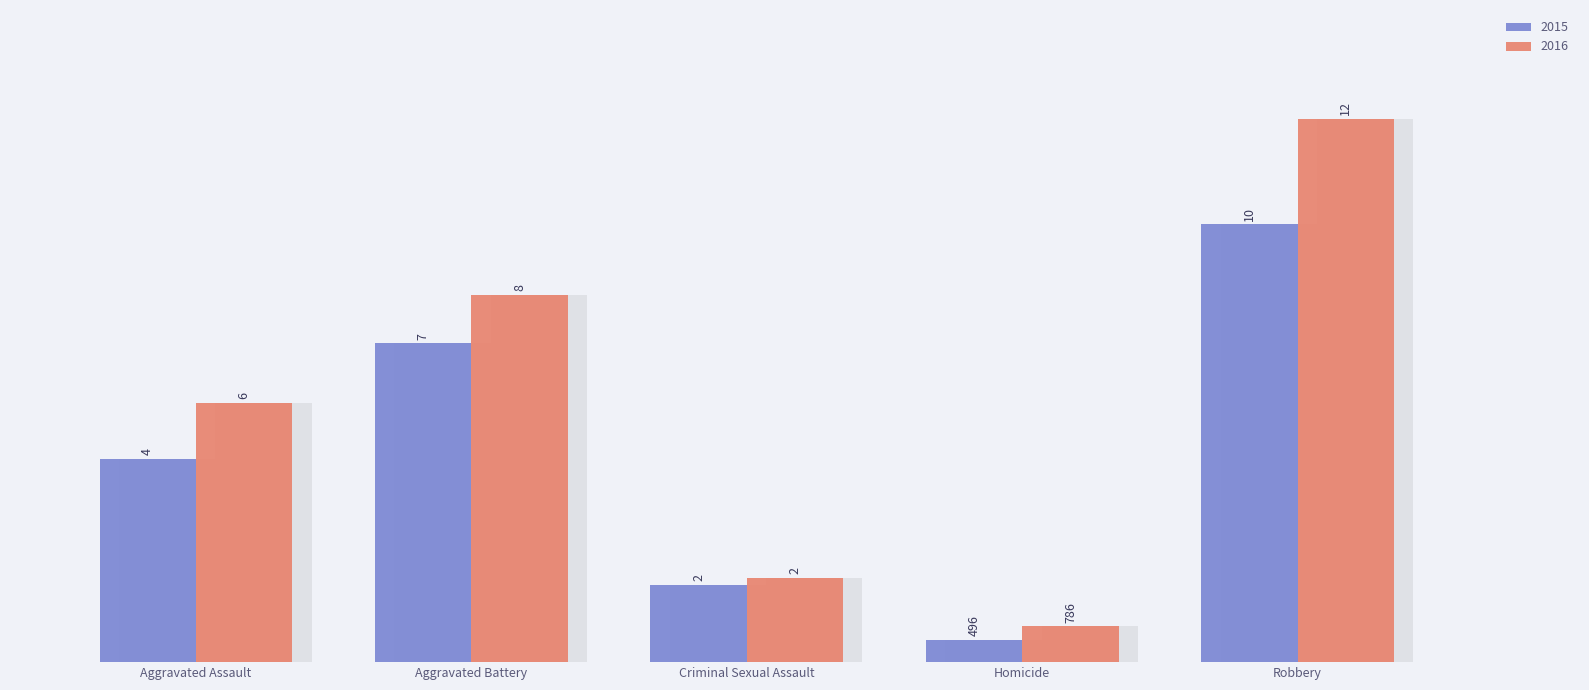

Does the chart contain any negative values?

No